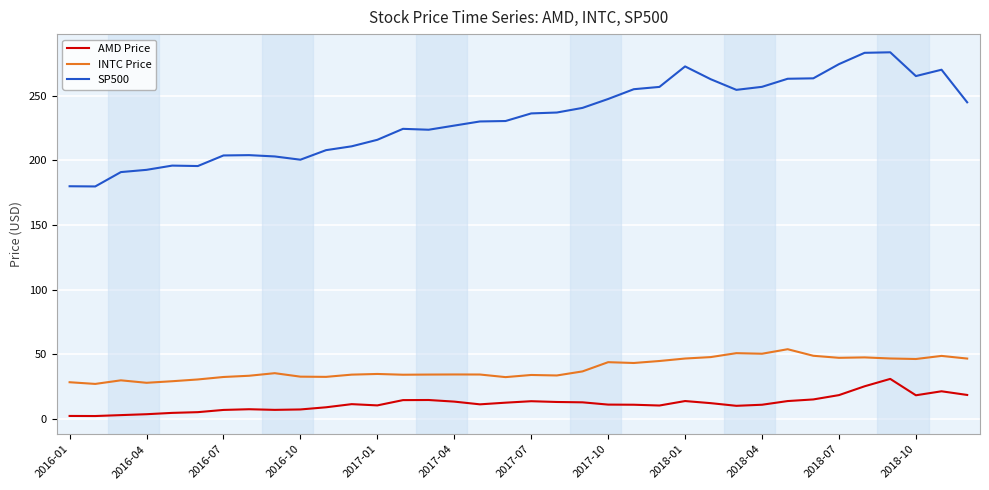

Which series has the largest total across all categories?

SP500